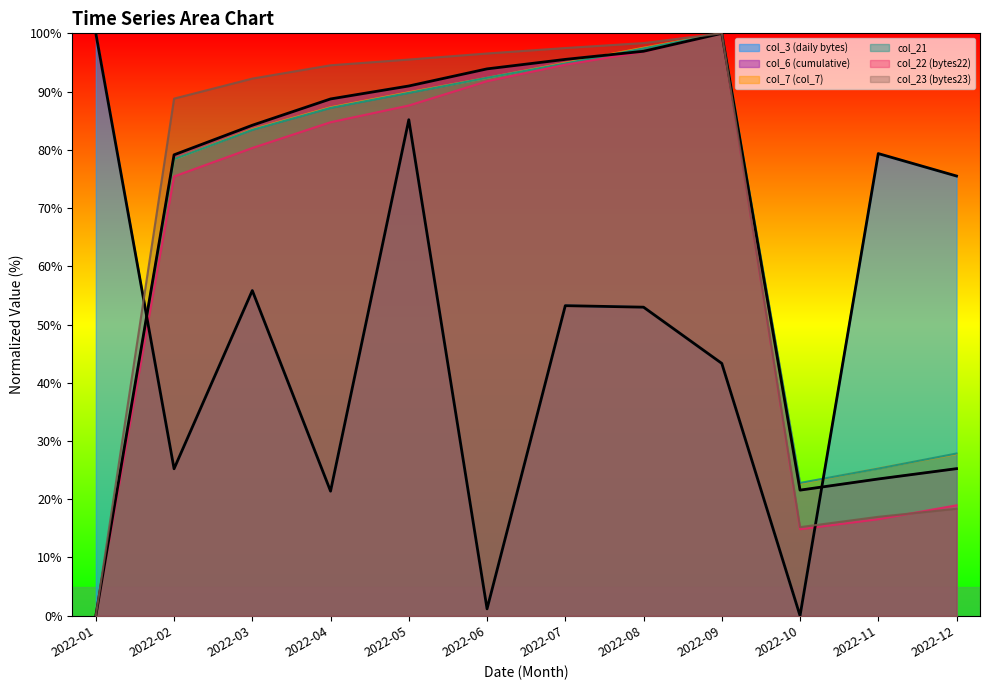

At which label does col_22 (bytes22) first exceed 84?

2022-04